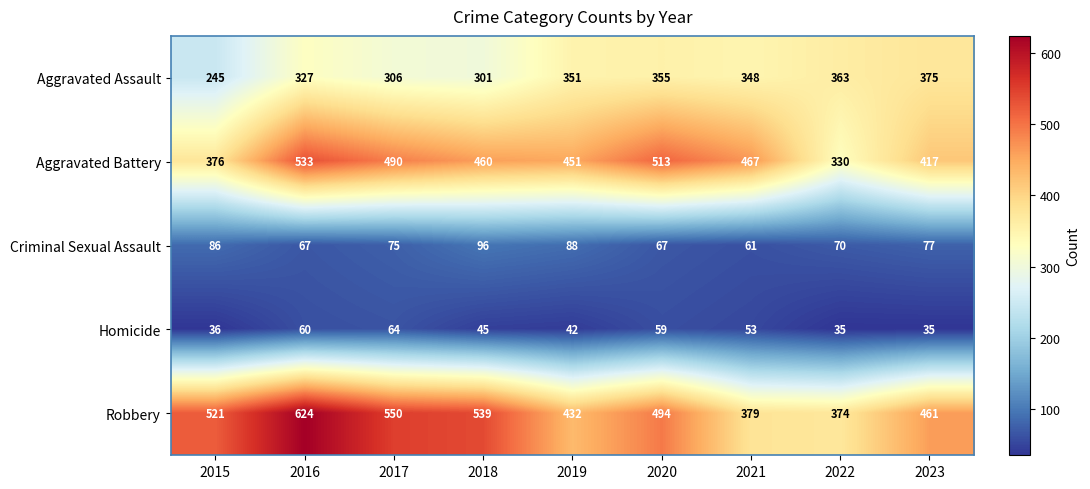

Which series has the largest total across all categories?

Robbery